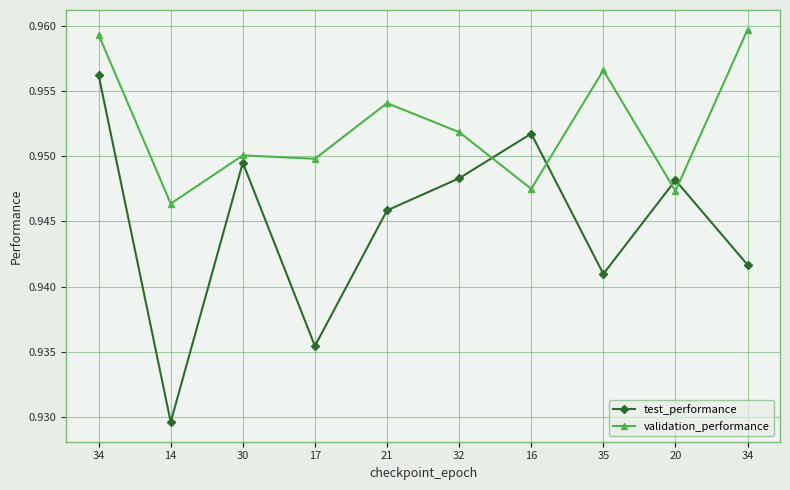

Is this an area chart (filled region under the line)?

No